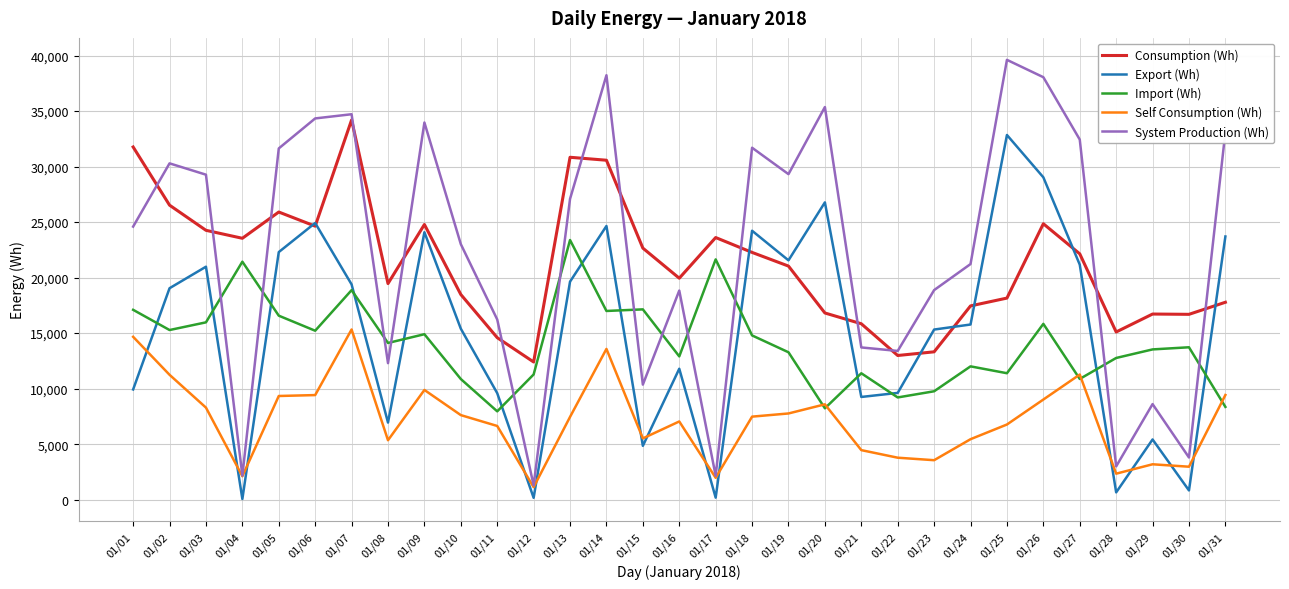

What is the total value across all series at 01/16?

70525